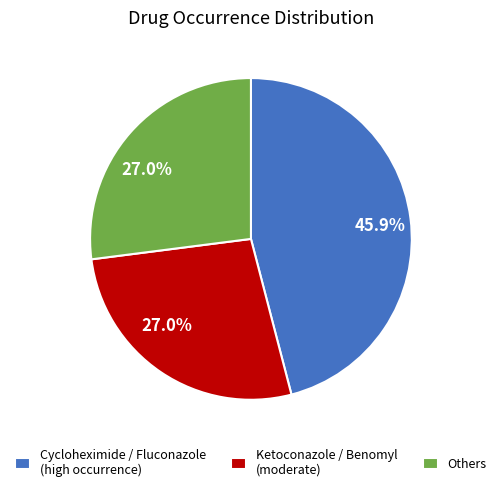

Combined, what portion of the pie is Cycloheximide / Fluconazole (high occurrence) and Others?

73.0%